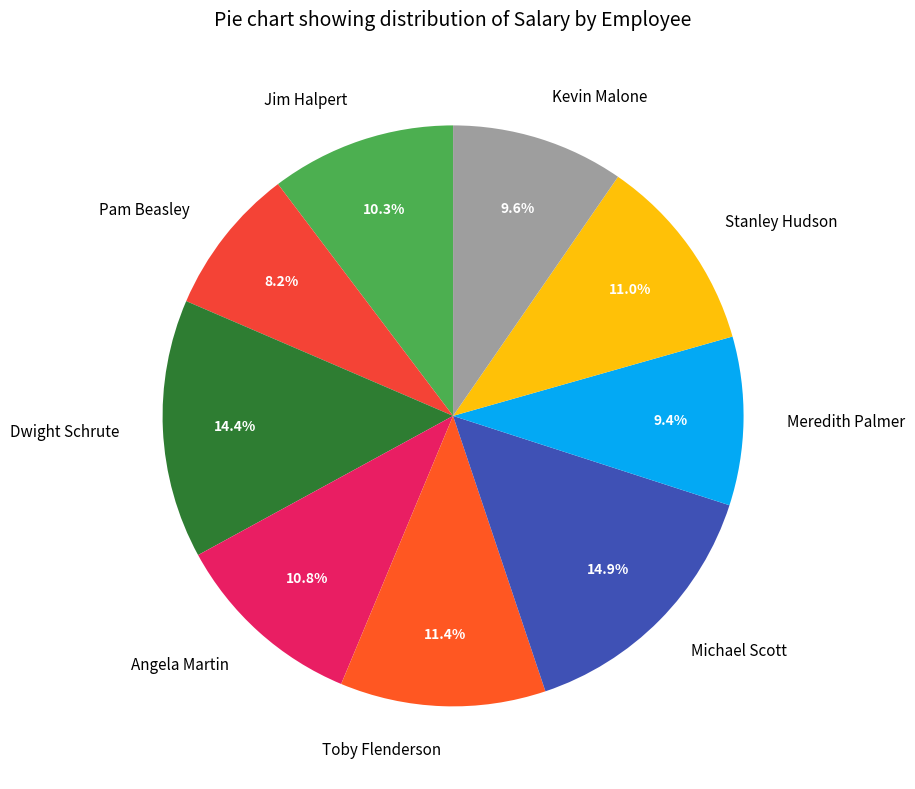

Which has a higher value, Michael Scott or Jim Halpert?

Michael Scott